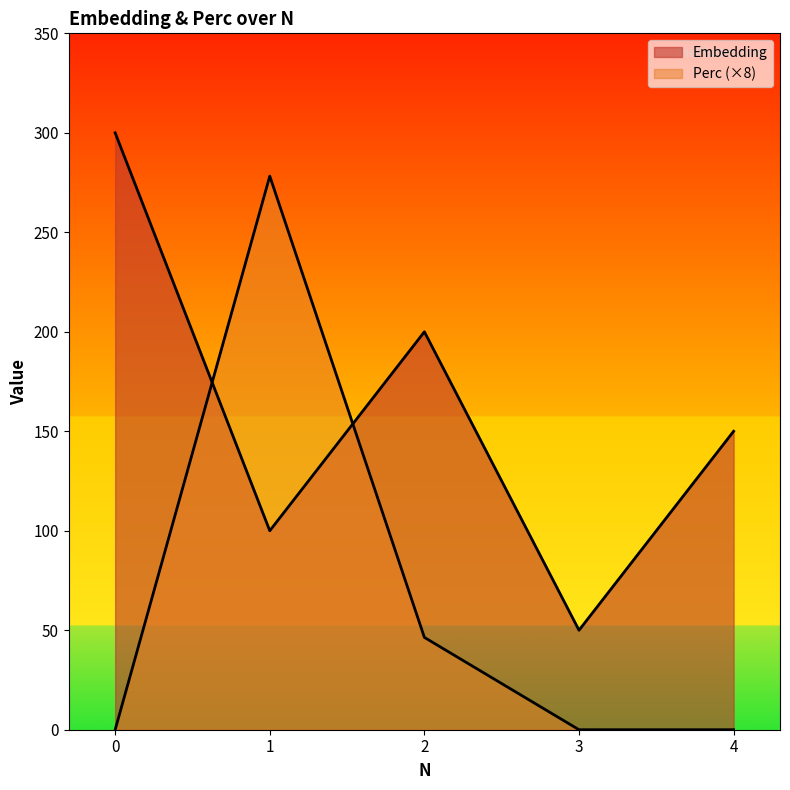

How many interior local peaks does the Embedding series have?

1